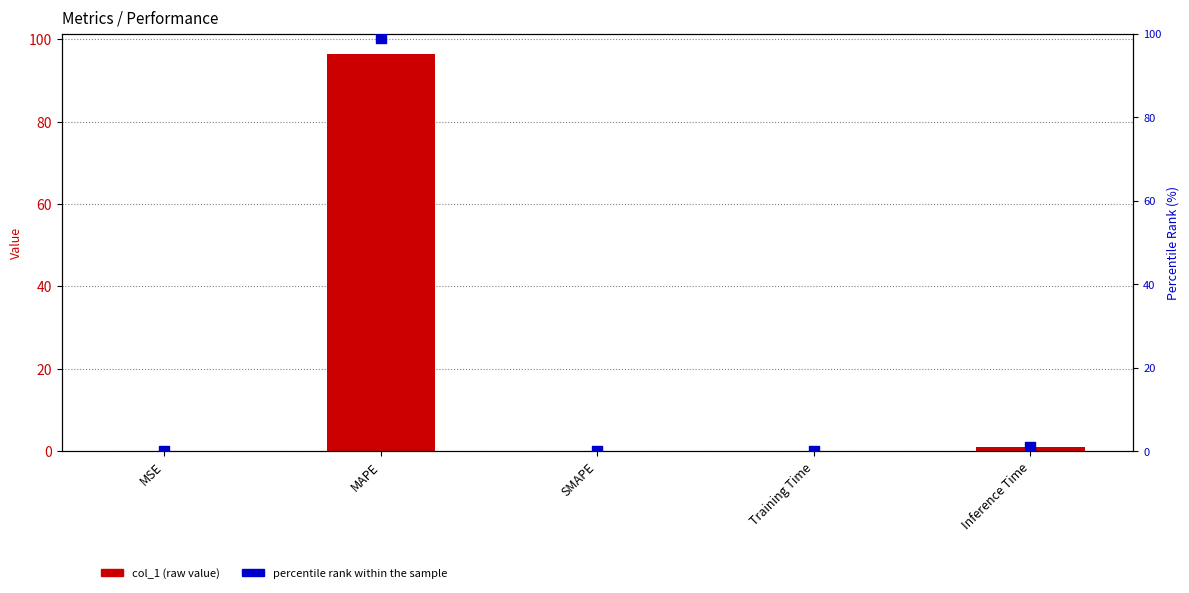

What are all the series names shown in the legend?

col_1 (raw value), percentile rank within the sample